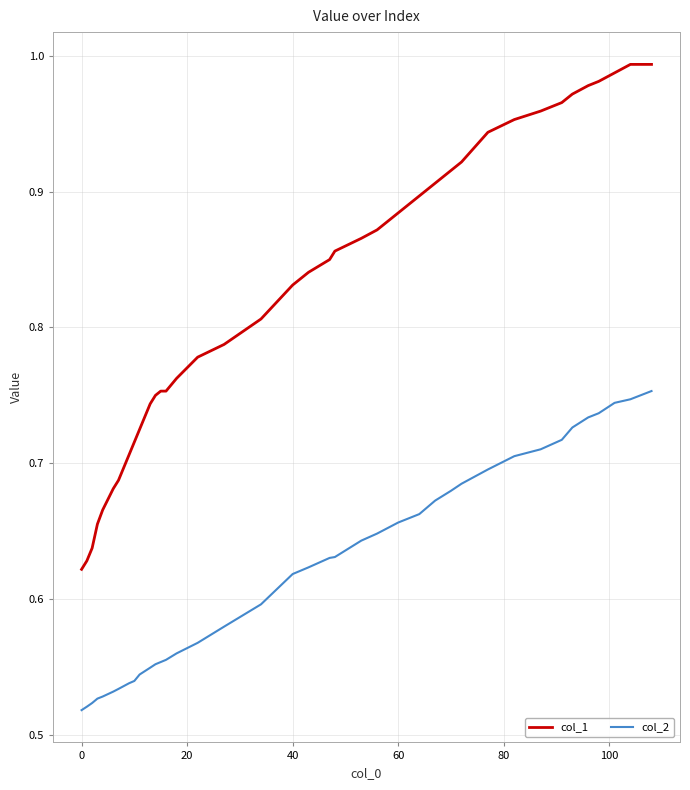

Which series has the largest total across all categories?

col_1